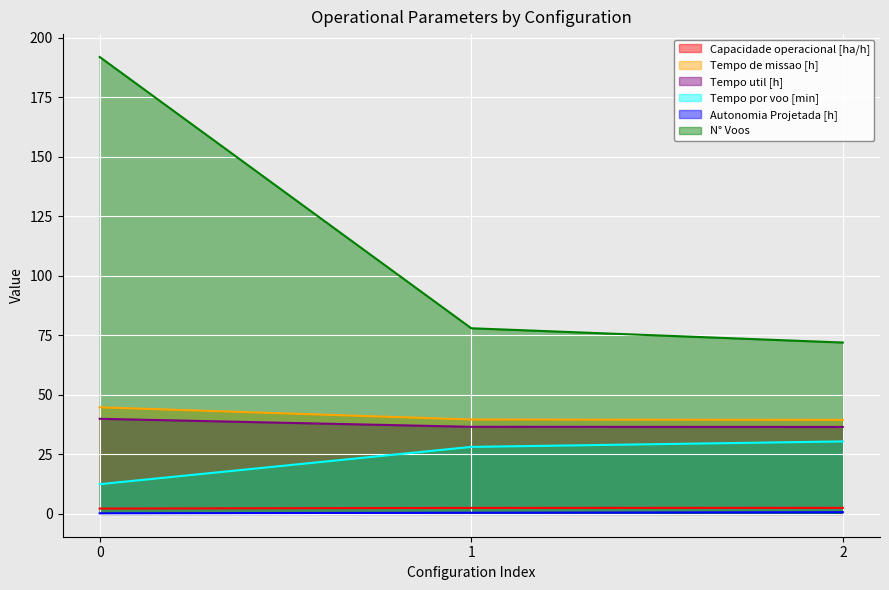

What is the difference between the maximum and minimum values in the Tempo por voo [min] series?

18.0